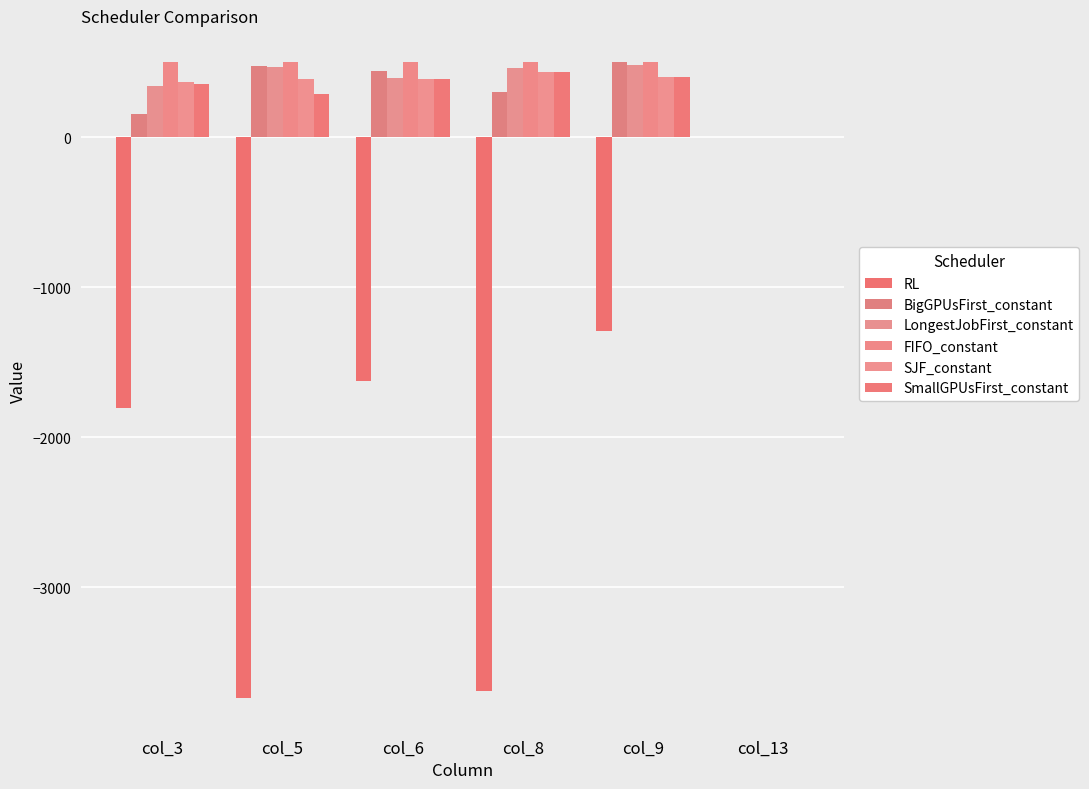

What is the difference between the second highest and minimum values in the LongestJobFirst_constant series?

465.7